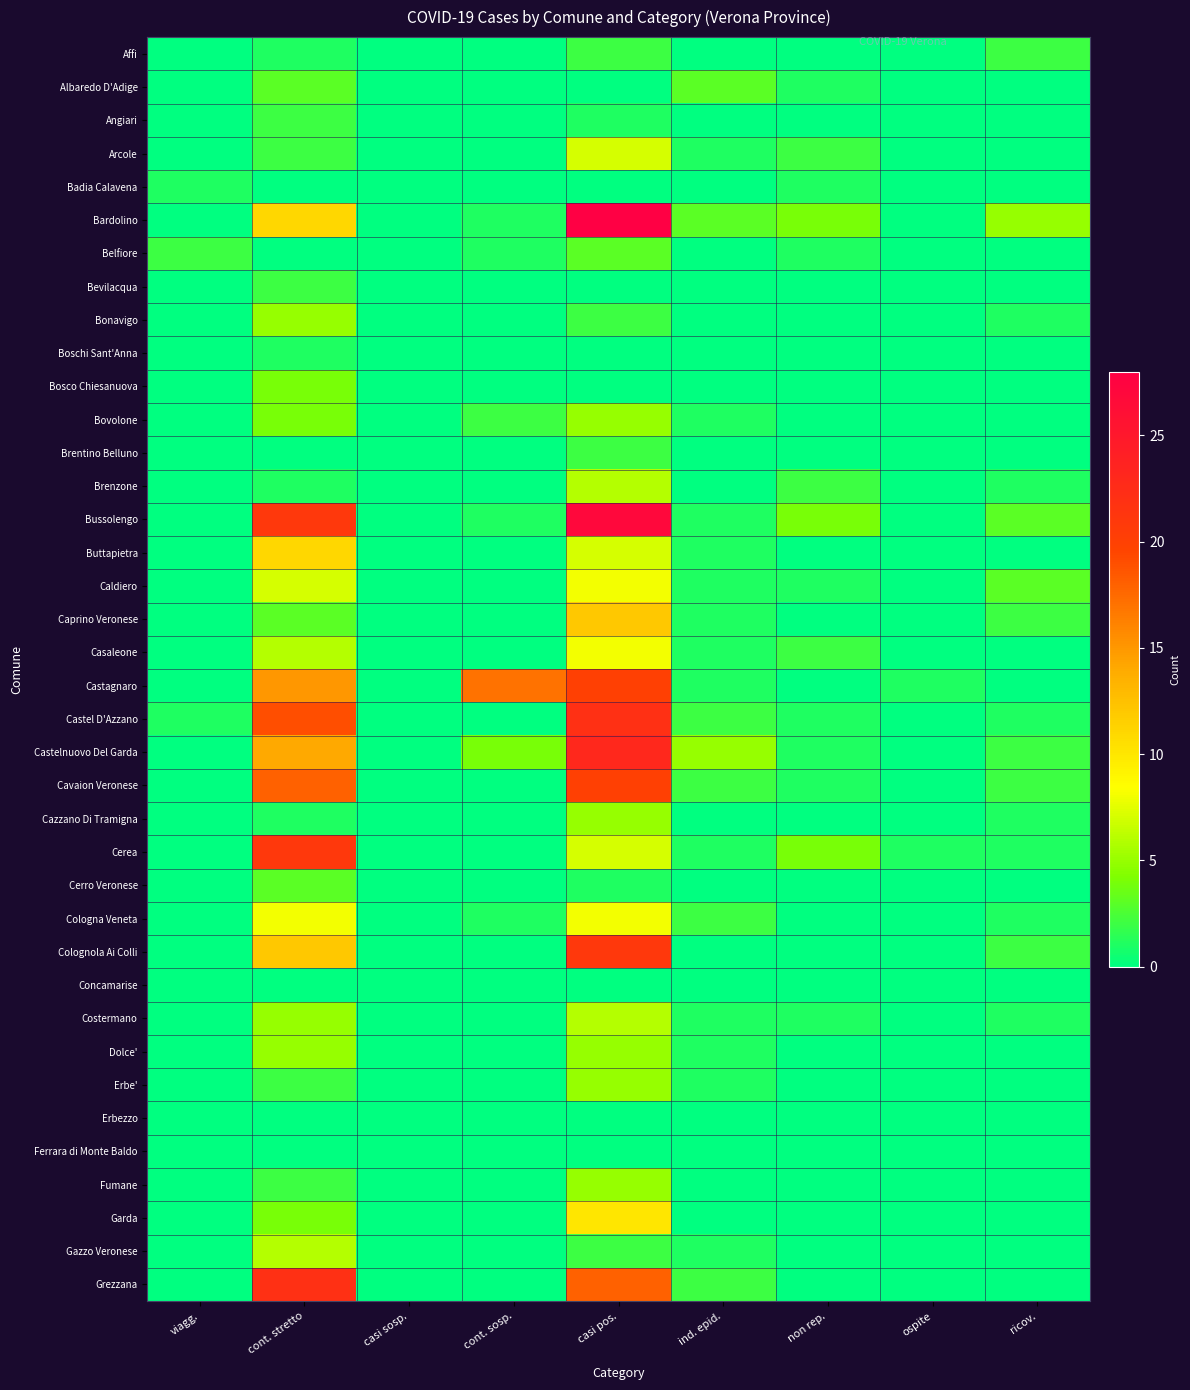

List the series in order of their peak value, highest first.

Bardolino, Bussolengo, Castelnuovo Del Garda, Castel D'Azzano, Grezzana, Cerea, Colognola Ai Colli, Castagnaro, Cavaion Veronese, Caprino Veronese, Buttapietra, Garda, Caldiero, Casaleone, Cologna Veneta, Arcole, Brenzone, Costermano, Gazzo Veronese, Bonavigo, Bovolone, Cazzano Di Tramigna, Dolce', Erbe', Fumane, Bosco Chiesanuova, Albaredo D'Adige, Belfiore, Cerro Veronese, Affi, Angiari, Bevilacqua, Brentino Belluno, Badia Calavena, Boschi Sant'Anna, Concamarise, Erbezzo, Ferrara di Monte Baldo